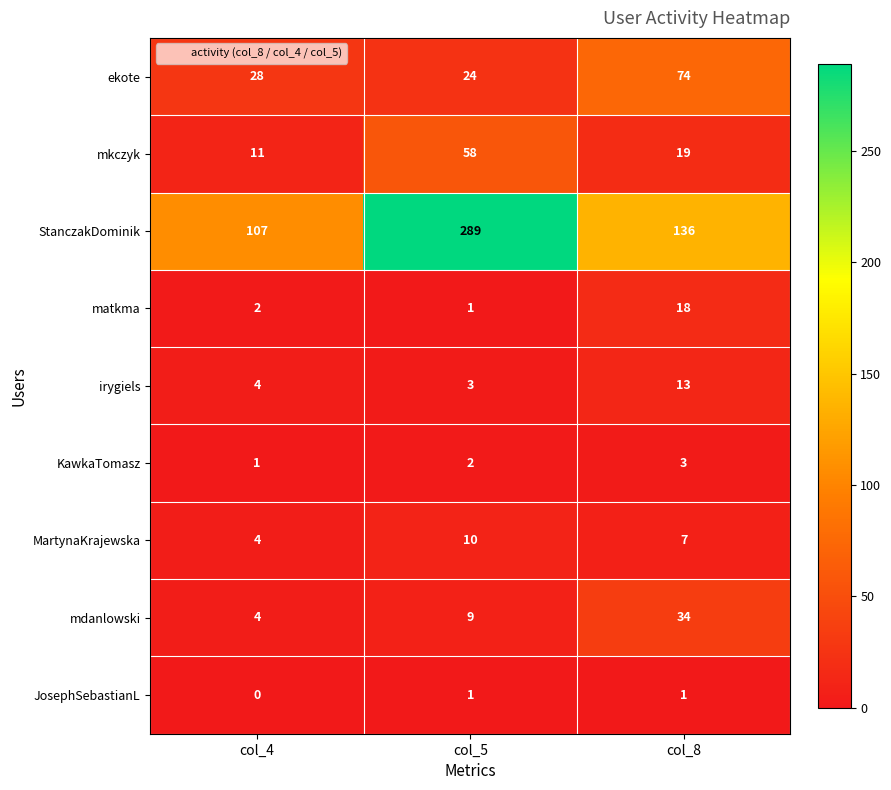

What is the difference between the maximum and second lowest values in the mdanlowski series?

25